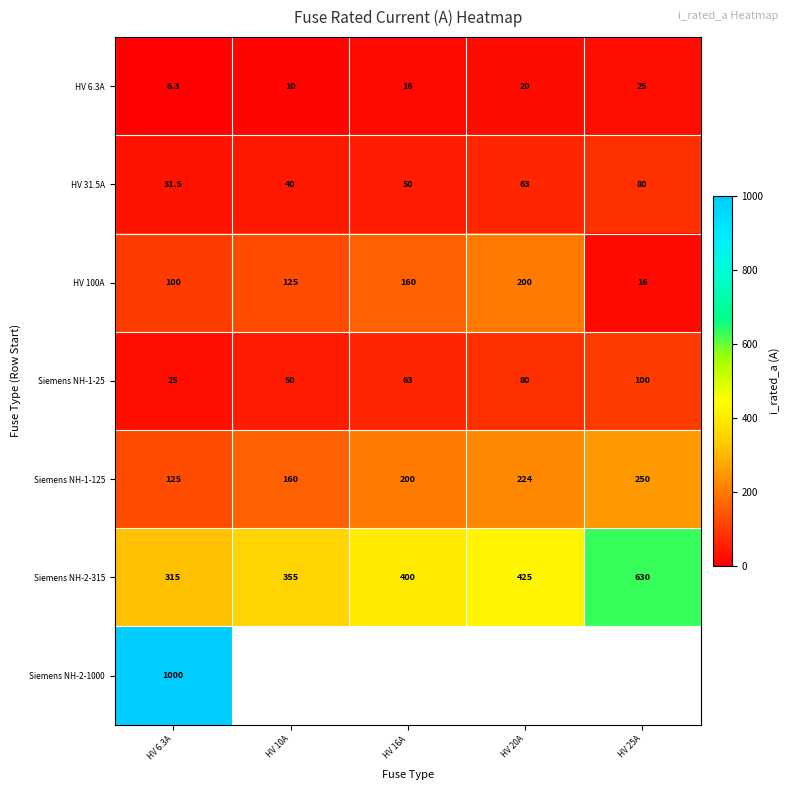

At HV 6.3A, list the series in order from smallest to largest.

HV 6.3A, Siemens NH-1-25, HV 31.5A, HV 100A, Siemens NH-1-125, Siemens NH-2-315, Siemens NH-2-1000